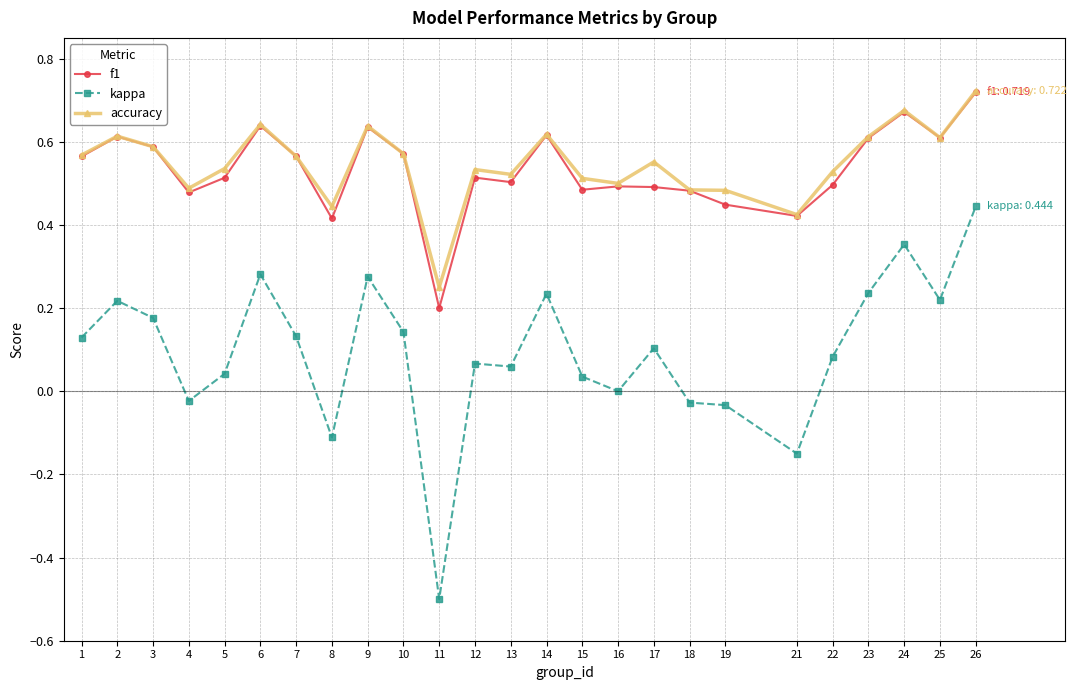

Where is the first local maximum for f1?

2